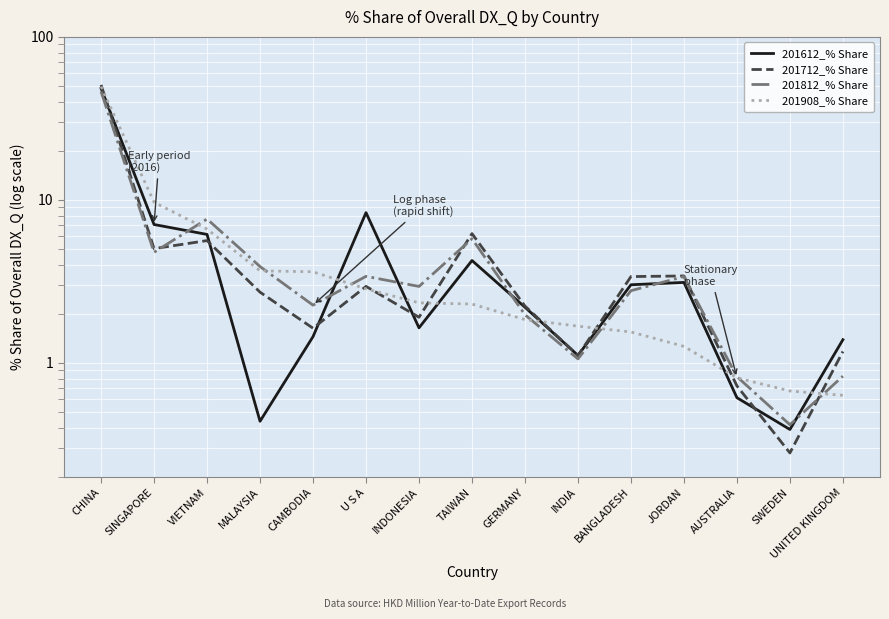

What are all the series names shown in the legend?

201612_% Share, 201712_% Share, 201812_% Share, 201908_% Share